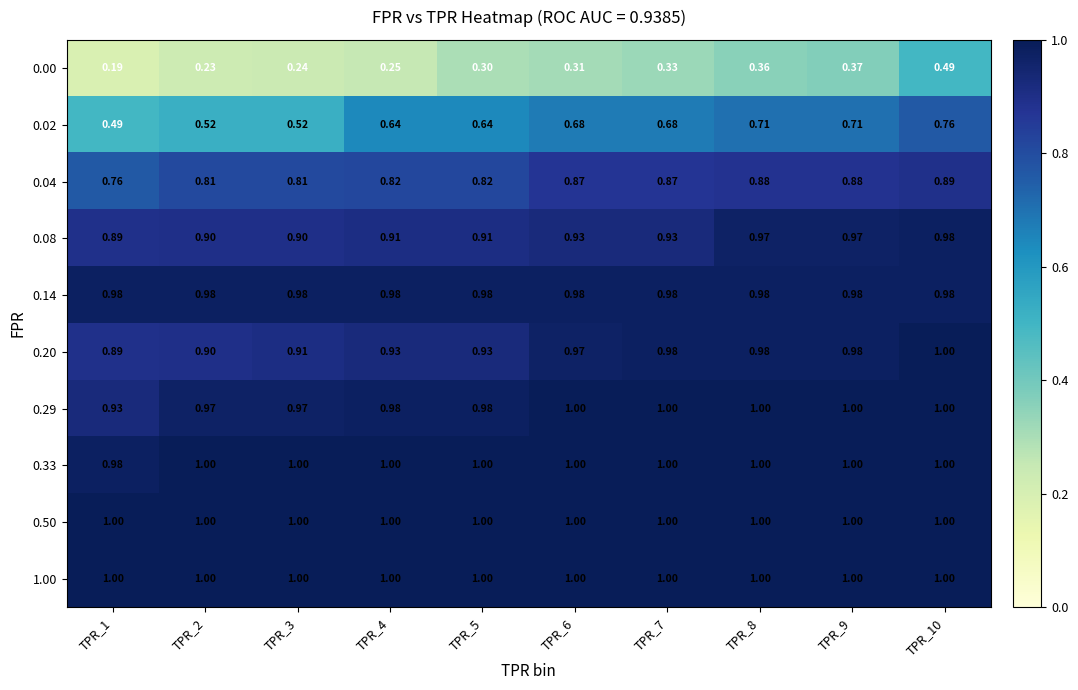

What is the smallest value displayed?

0.2